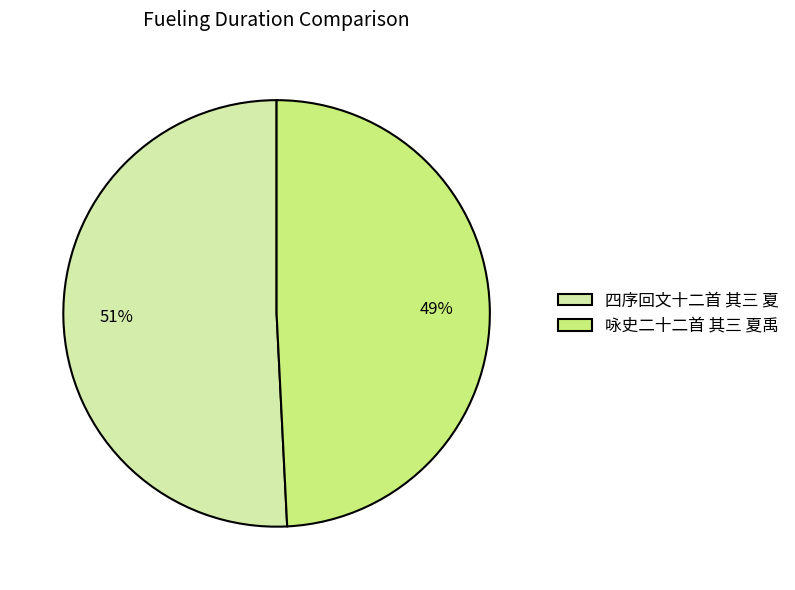

How many slices are in this pie chart?

2